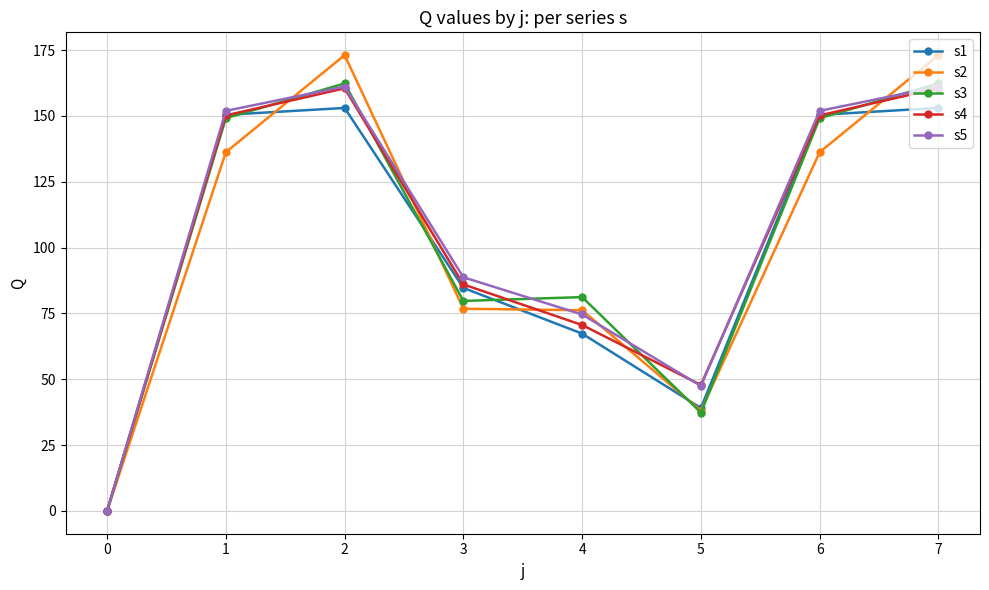

What is the value of the s2 point at the 7th from the left?

136.2